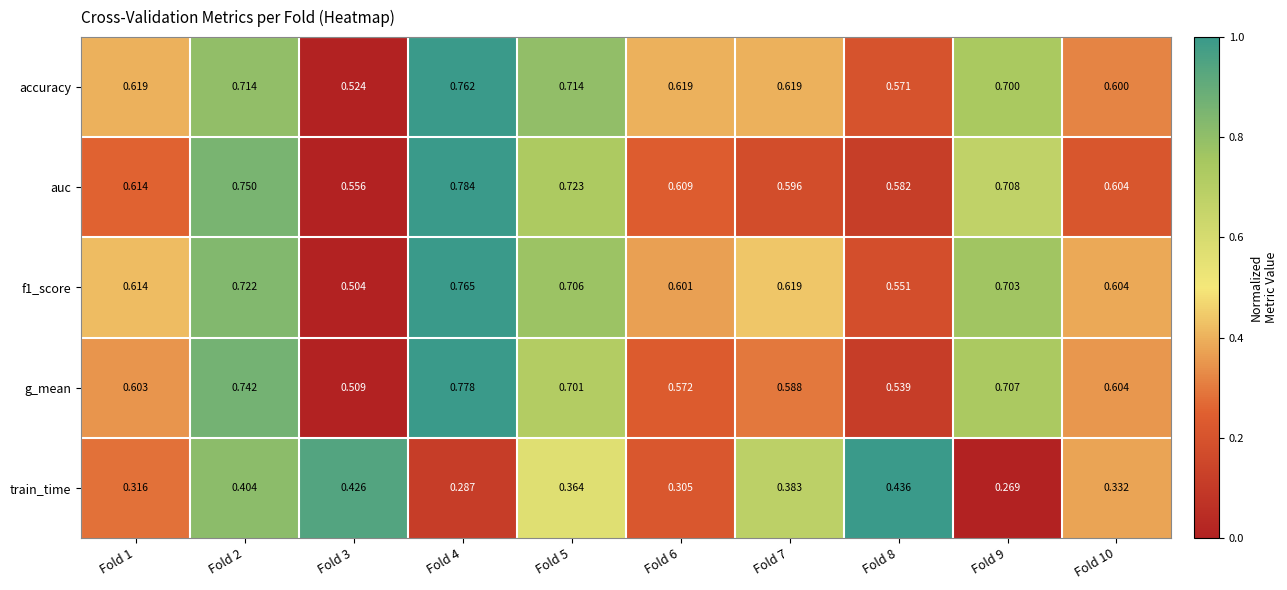

Which series has the widest spread of values?

g_mean